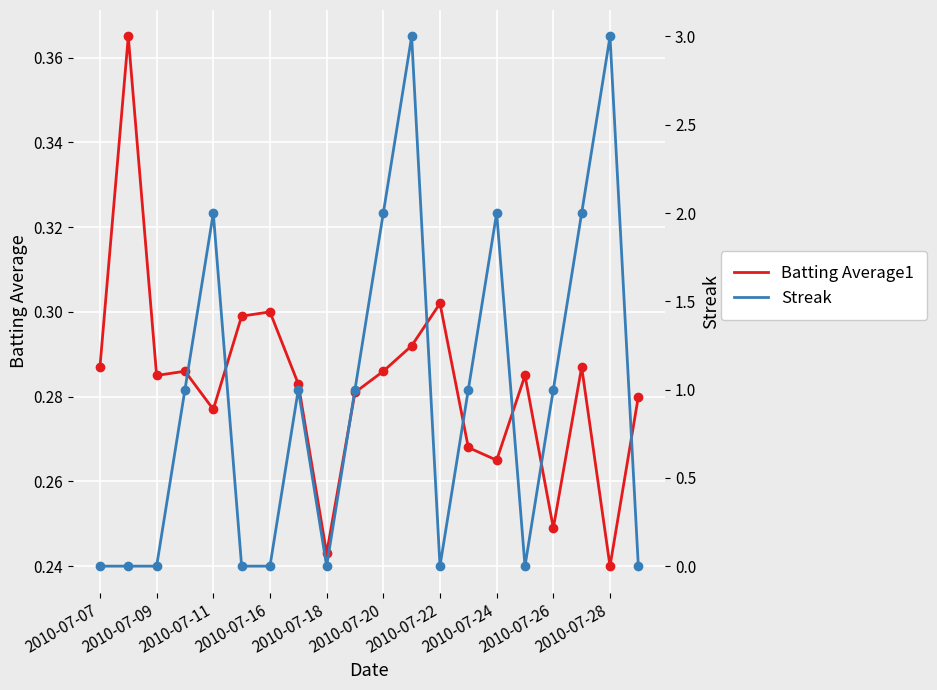

Reading left to right, extract all data points from this chart.

Batting Average1: 0.3	0.4	0.3	0.3	0.3	0.3	0.3	0.3	0.2	0.3	0.3	0.3	0.3	0.3	0.3	0.3	0.2	0.3	0.2	0.3
Streak: 0.0	0.0	0.0	1.0	2.0	0.0	0.0	1.0	0.0	1.0	2.0	3.0	0.0	1.0	2.0	0.0	1.0	2.0	3.0	0.0